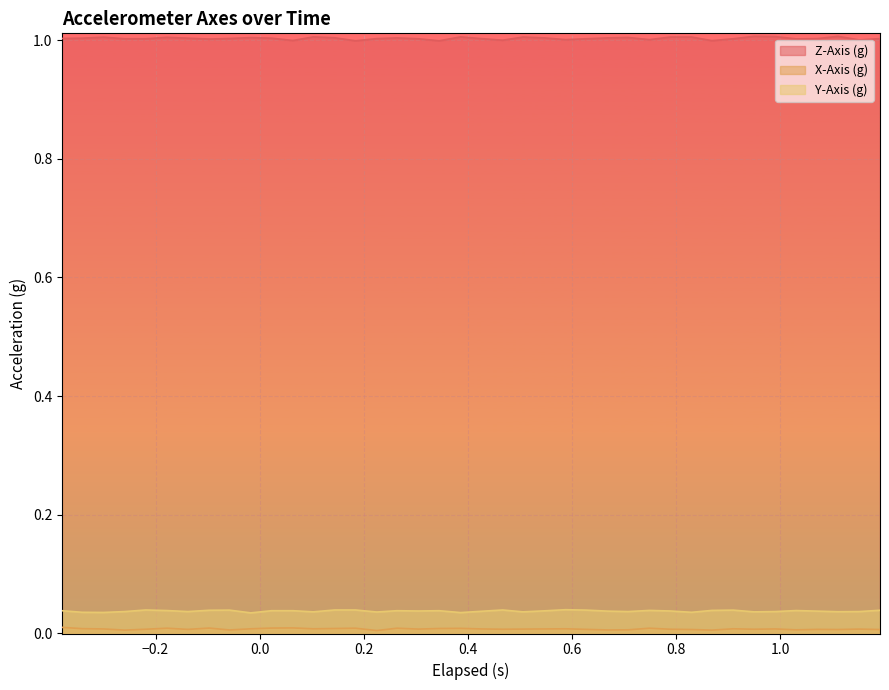

What are all the series names shown in the legend?

Z-Axis (g), X-Axis (g), Y-Axis (g)